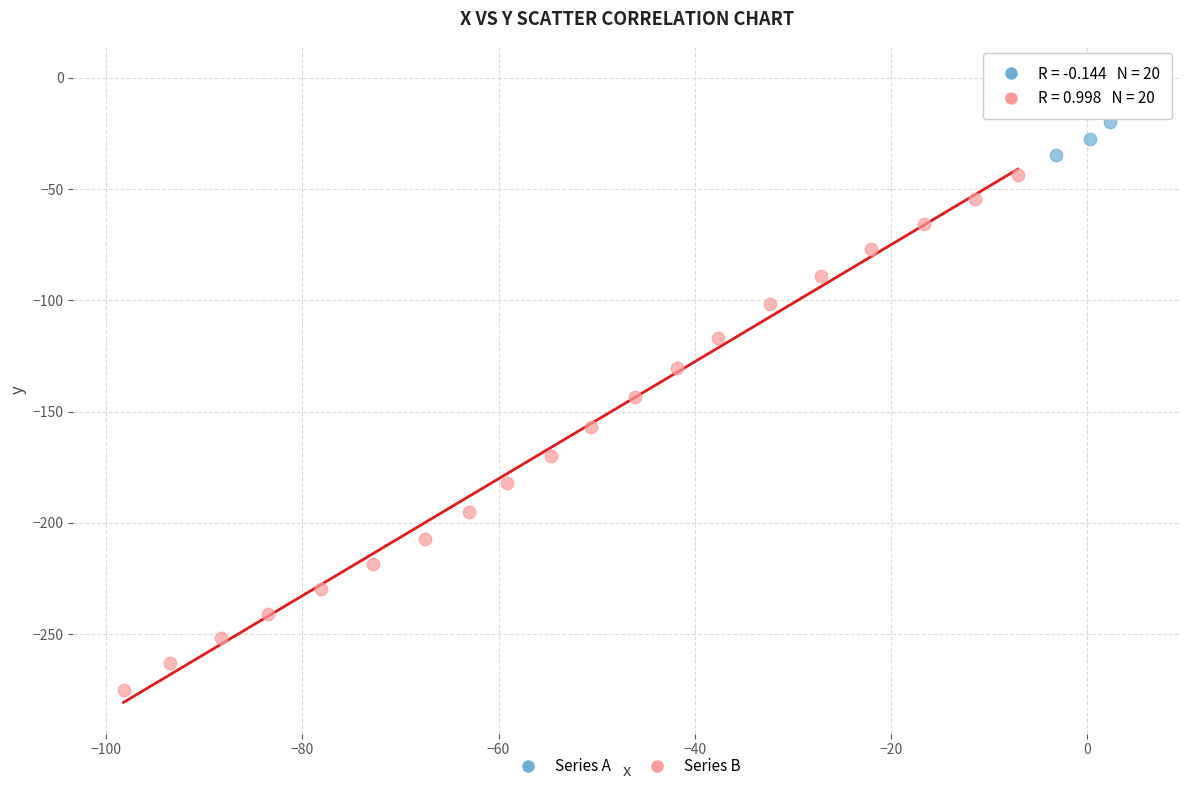

Which series contains the highest Y value?

Series A